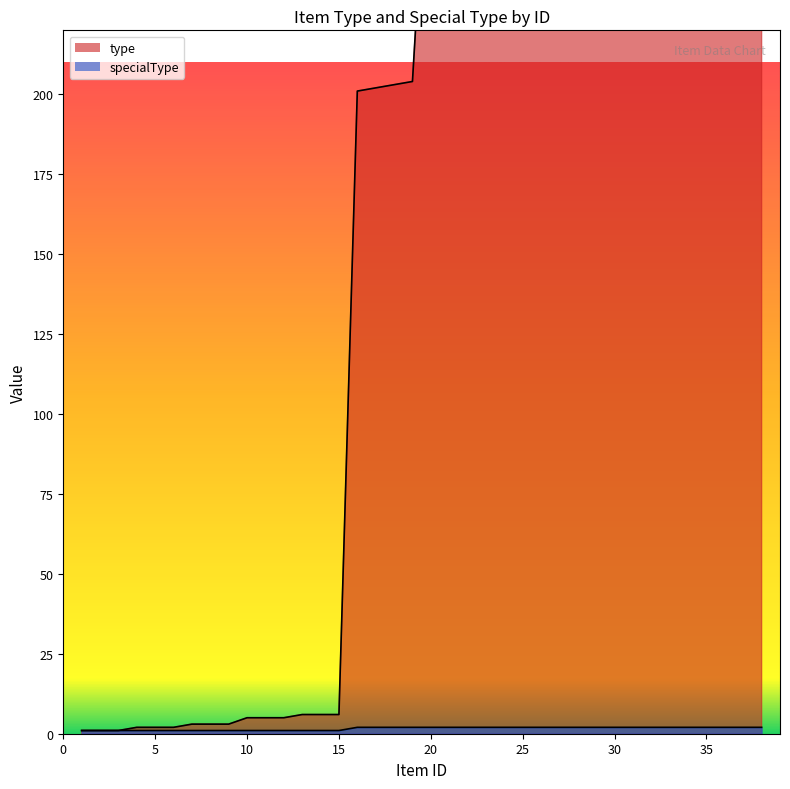

How many specialType values are between 1 and 2?

38